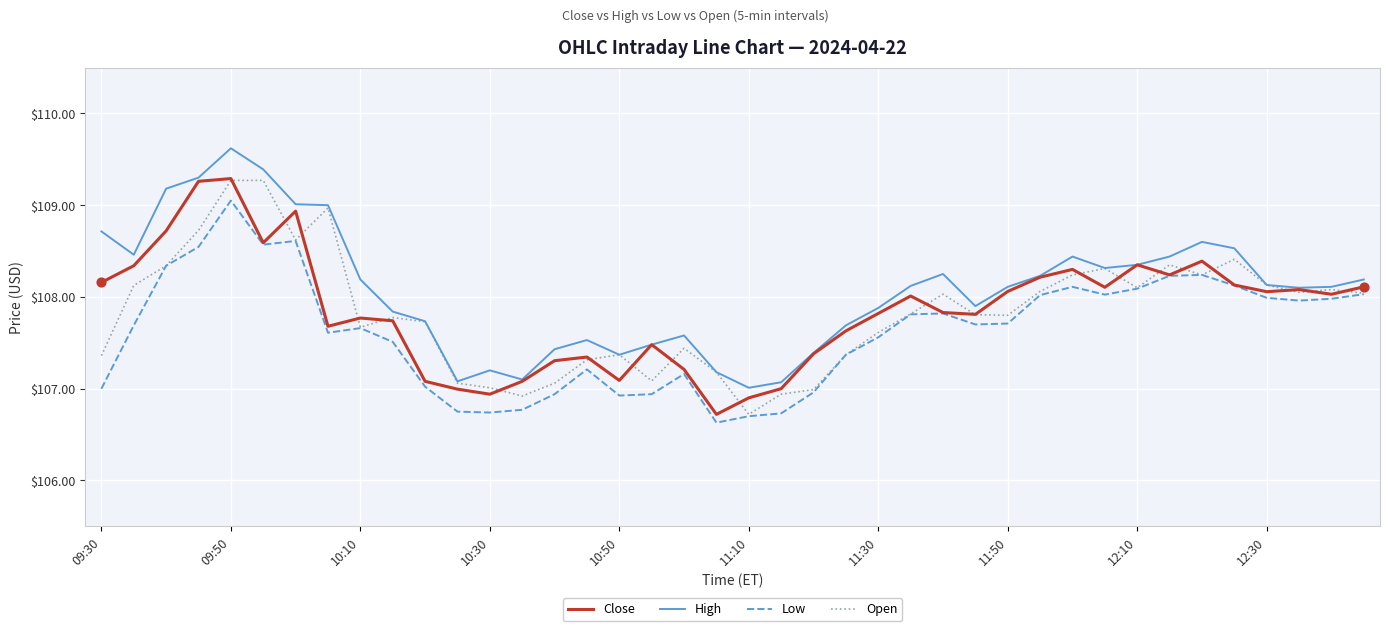

True or false: Low and High cross at least once.

False